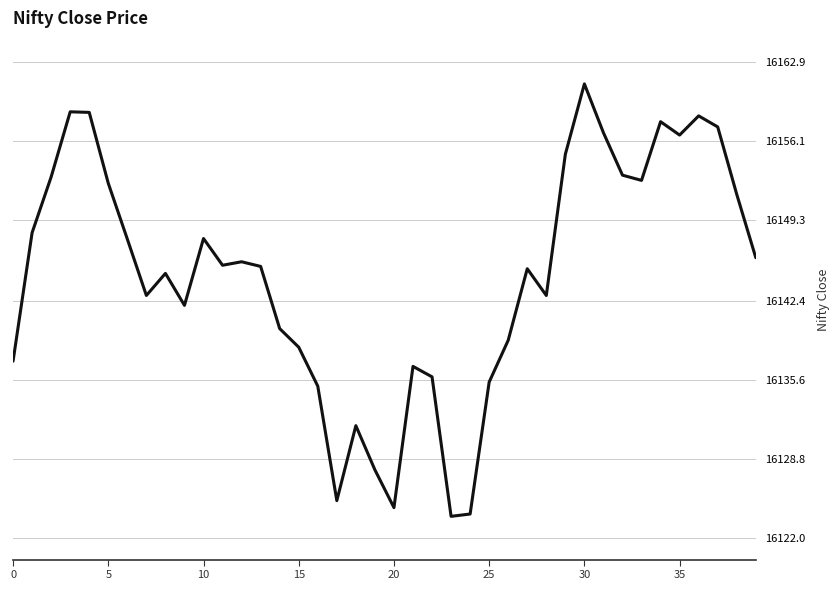

What is the smallest value displayed?

16123.9